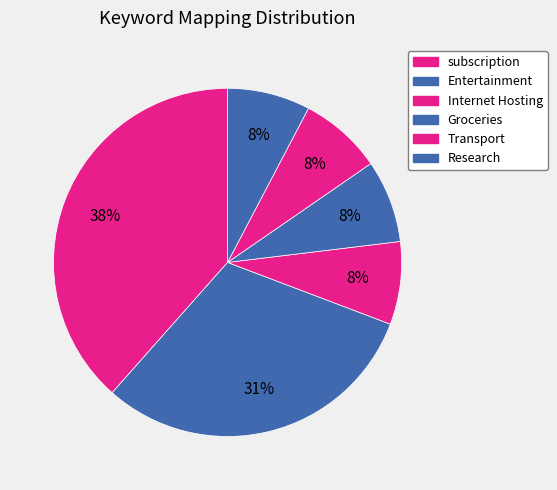

Count the number of slices in the pie.

6